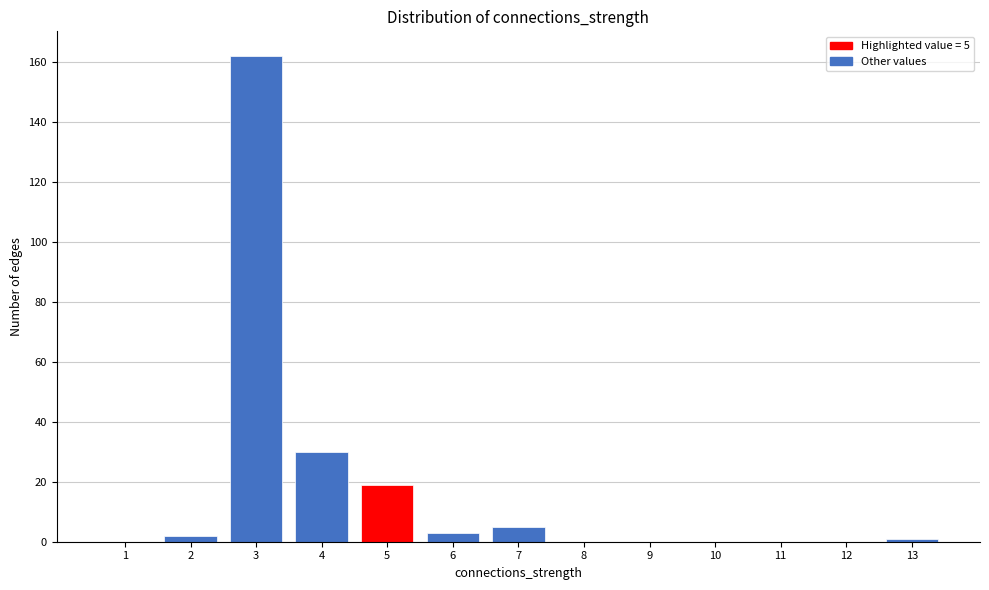

Reading right to left, extract all data points from this chart.

13=1	12=0	11=0	10=0	9=0	8=0	7=5	6=3	5=19	4=30	3=162	2=2	1=0